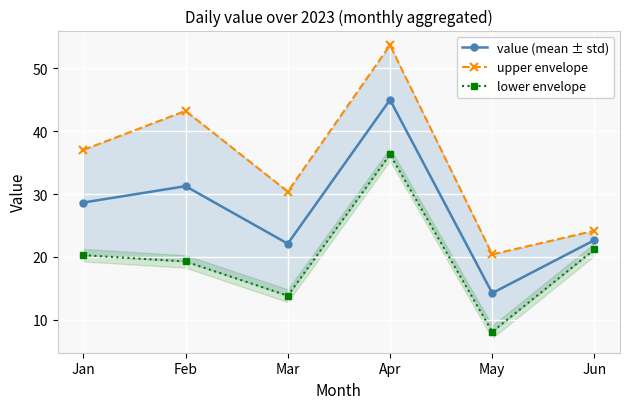

True or false: value (mean ± std) and upper envelope intersect in this chart.

False